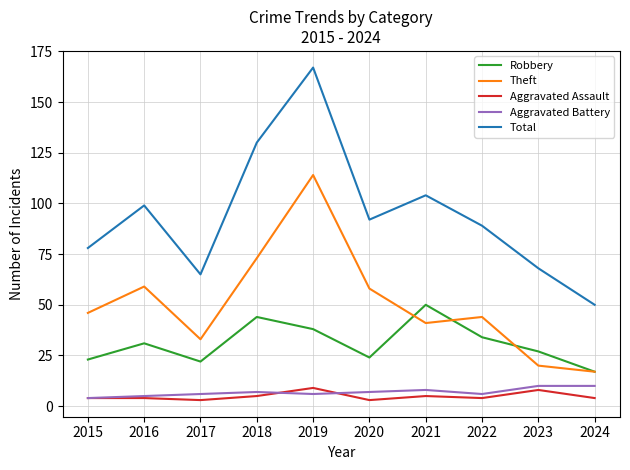

List the labels in order of Total value, largest first.

2019, 2018, 2021, 2016, 2020, 2022, 2015, 2023, 2017, 2024